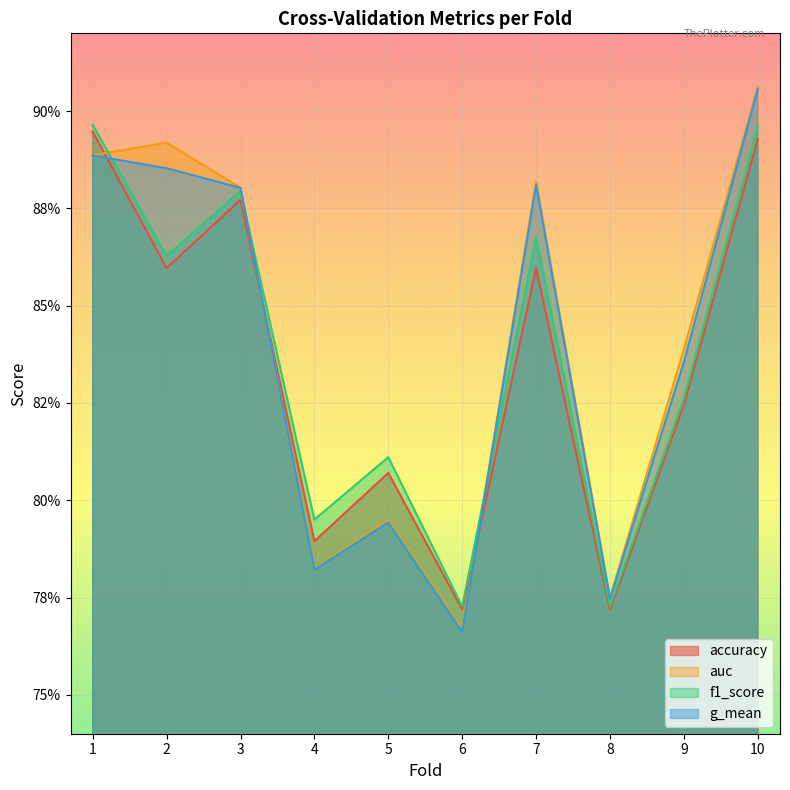

Where is the first local minimum for g_mean?

4